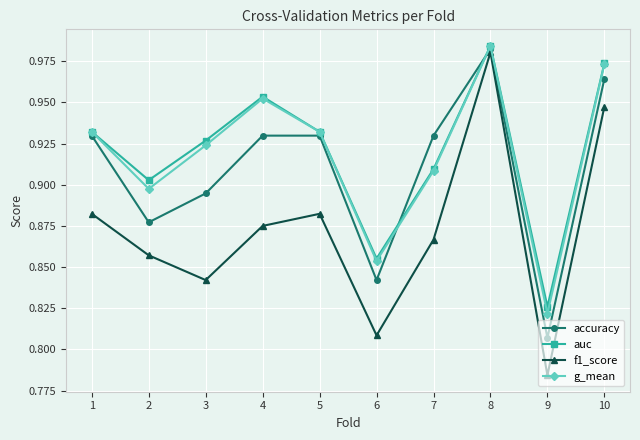

How many lines are shown in the chart?

4